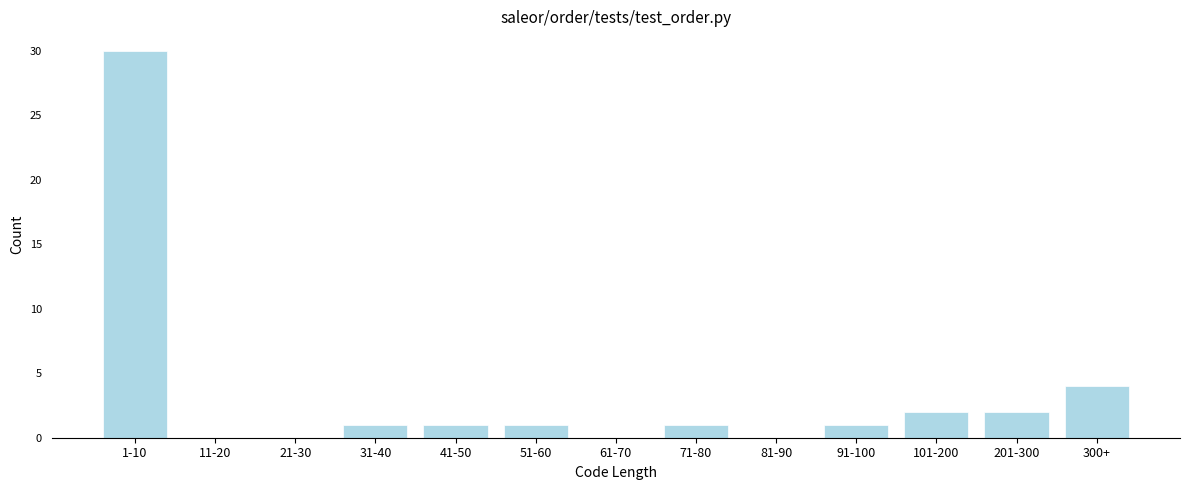

Reading left to right, transcribe all the data shown in this chart.

1-10=30	11-20=0	21-30=0	31-40=1	41-50=1	51-60=1	61-70=0	71-80=1	81-90=0	91-100=1	101-200=2	201-300=2	300+=4